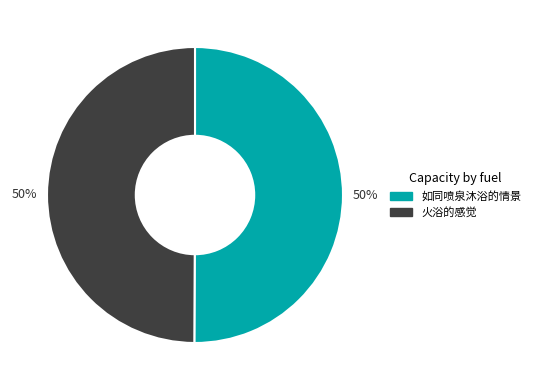

Do 如同喷泉沐浴的情景 and 火浴的感觉 together represent more than half of the pie?

Yes